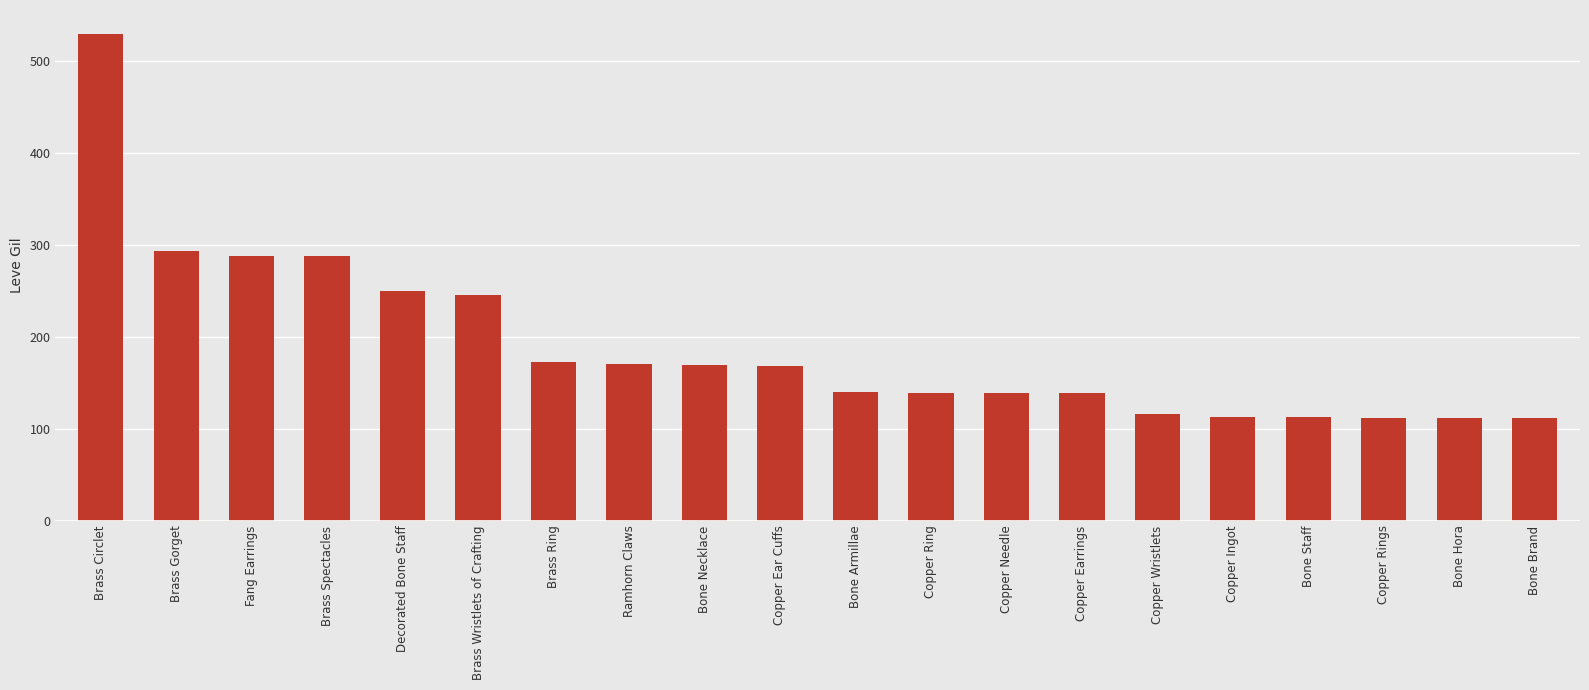

Which category has the highest value across all series?

Brass Circlet